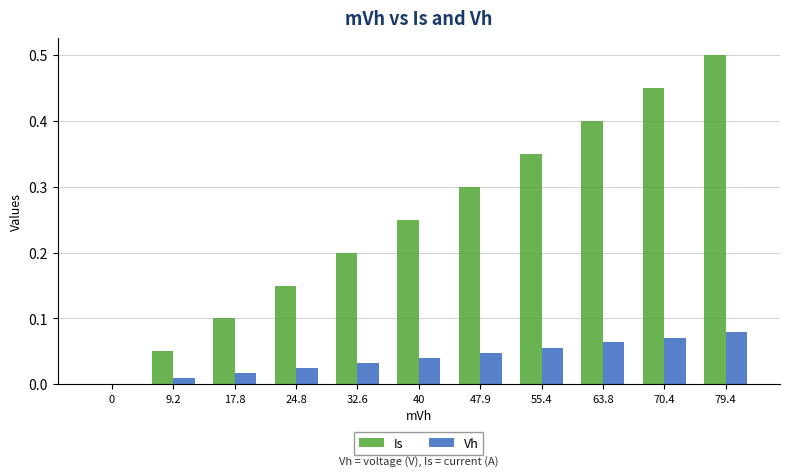

At which category is the sum across all series the highest?

79.4